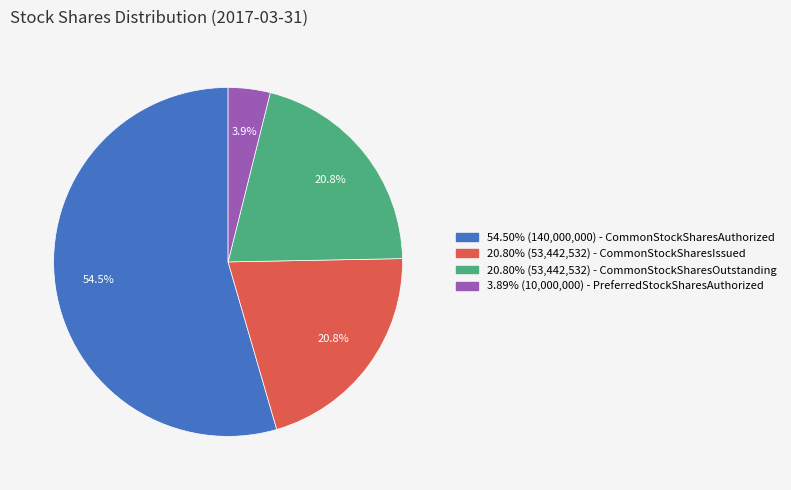

Is there any slice that represents more than half of the pie?

Yes